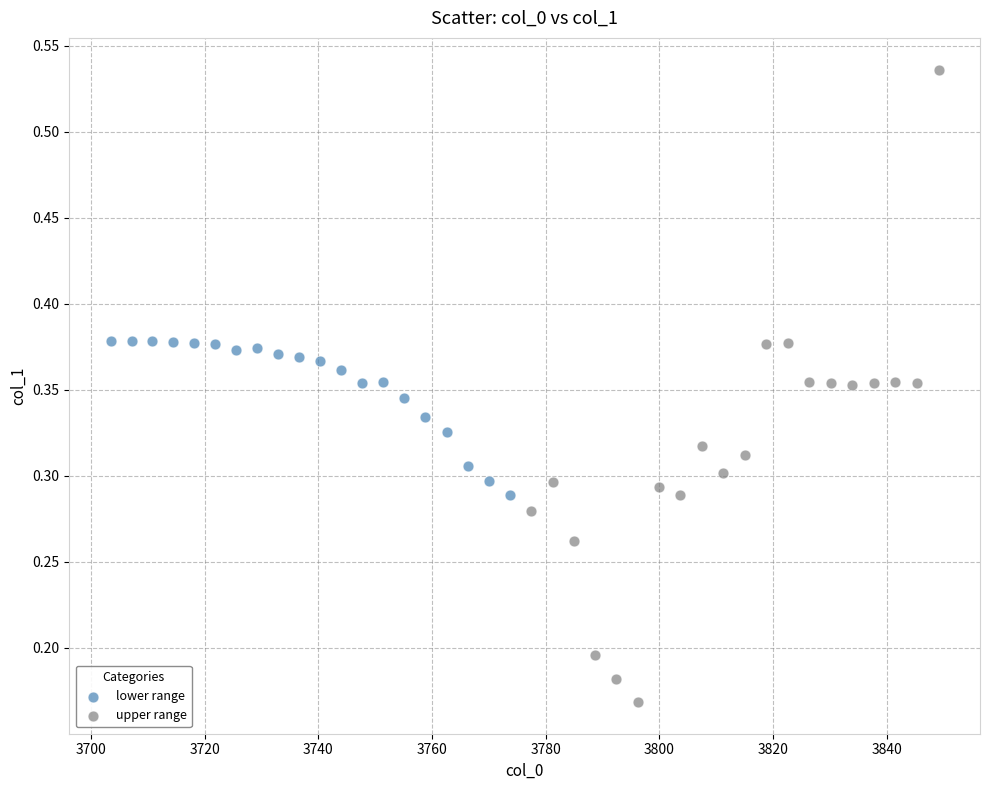

Which series has the largest Y range (max minus min)?

upper range